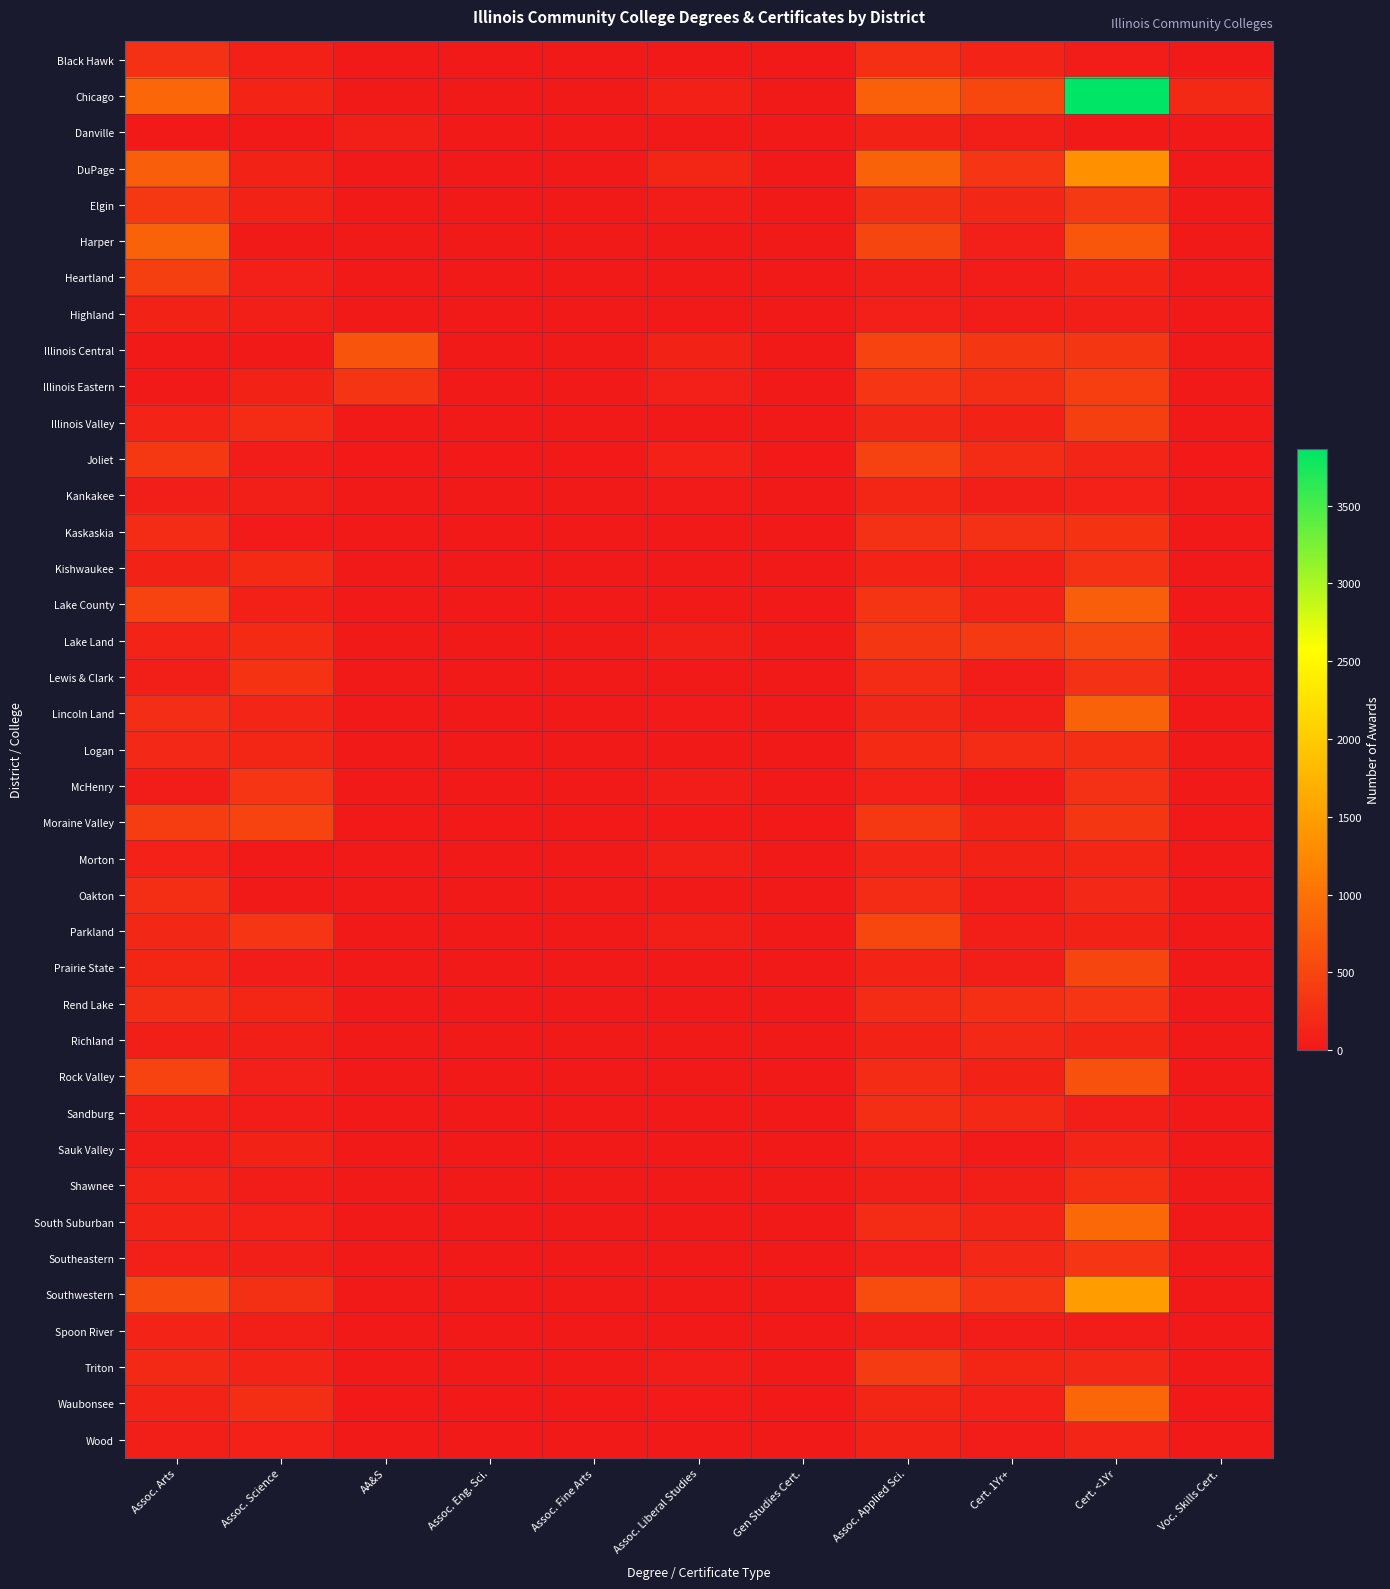

Reading left to right, what are all the values shown in this chart?

Black Hawk: Assoc. Arts=266	Assoc. Science=90	AA&S=0	Assoc. Eng. Sci.=0	Assoc. Fine Arts=0	Assoc. Liberal Studies=11	Gen Studies Cert.=0	Assoc. Applied Sci.=243	Cert. 1Yr+=119	Cert. <1Yr=38	Voc. Skills Cert.=1
Chicago: Assoc. Arts=865	Assoc. Science=135	AA&S=0	Assoc. Eng. Sci.=8	Assoc. Fine Arts=3	Assoc. Liberal Studies=86	Gen Studies Cert.=0	Assoc. Applied Sci.=787	Cert. 1Yr+=518	Cert. <1Yr=3865	Voc. Skills Cert.=186
Danville: Assoc. Arts=0	Assoc. Science=0	AA&S=75	Assoc. Eng. Sci.=1	Assoc. Fine Arts=0	Assoc. Liberal Studies=9	Gen Studies Cert.=0	Assoc. Applied Sci.=105	Cert. 1Yr+=56	Cert. <1Yr=8	Voc. Skills Cert.=0
DuPage: Assoc. Arts=775	Assoc. Science=105	AA&S=0	Assoc. Eng. Sci.=7	Assoc. Fine Arts=0	Assoc. Liberal Studies=145	Gen Studies Cert.=0	Assoc. Applied Sci.=822	Cert. 1Yr+=322	Cert. <1Yr=1349	Voc. Skills Cert.=0
Elgin: Assoc. Arts=351	Assoc. Science=102	AA&S=0	Assoc. Eng. Sci.=7	Assoc. Fine Arts=5	Assoc. Liberal Studies=47	Gen Studies Cert.=0	Assoc. Applied Sci.=261	Cert. 1Yr+=162	Cert. <1Yr=367	Voc. Skills Cert.=0
Harper: Assoc. Arts=820	Assoc. Science=11	AA&S=0	Assoc. Eng. Sci.=0	Assoc. Fine Arts=7	Assoc. Liberal Studies=0	Gen Studies Cert.=0	Assoc. Applied Sci.=494	Cert. 1Yr+=81	Cert. <1Yr=690	Voc. Skills Cert.=0
Heartland: Assoc. Arts=427	Assoc. Science=80	AA&S=0	Assoc. Eng. Sci.=0	Assoc. Fine Arts=0	Assoc. Liberal Studies=0	Gen Studies Cert.=0	Assoc. Applied Sci.=75	Cert. 1Yr+=51	Cert. <1Yr=132	Voc. Skills Cert.=0
Highland: Assoc. Arts=103	Assoc. Science=74	AA&S=0	Assoc. Eng. Sci.=4	Assoc. Fine Arts=0	Assoc. Liberal Studies=10	Gen Studies Cert.=0	Assoc. Applied Sci.=77	Cert. 1Yr+=42	Cert. <1Yr=59	Voc. Skills Cert.=0
Illinois Central: Assoc. Arts=0	Assoc. Science=0	AA&S=668	Assoc. Eng. Sci.=9	Assoc. Fine Arts=0	Assoc. Liberal Studies=111	Gen Studies Cert.=0	Assoc. Applied Sci.=474	Cert. 1Yr+=326	Cert. <1Yr=331	Voc. Skills Cert.=0
Illinois Eastern: Assoc. Arts=5	Assoc. Science=106	AA&S=309	Assoc. Eng. Sci.=0	Assoc. Fine Arts=0	Assoc. Liberal Studies=83	Gen Studies Cert.=0	Assoc. Applied Sci.=314	Cert. 1Yr+=235	Cert. <1Yr=420	Voc. Skills Cert.=0
Illinois Valley: Assoc. Arts=128	Assoc. Science=211	AA&S=0	Assoc. Eng. Sci.=1	Assoc. Fine Arts=0	Assoc. Liberal Studies=15	Gen Studies Cert.=0	Assoc. Applied Sci.=164	Cert. 1Yr+=106	Cert. <1Yr=425	Voc. Skills Cert.=0
Joliet: Assoc. Arts=353	Assoc. Science=35	AA&S=0	Assoc. Eng. Sci.=0	Assoc. Fine Arts=0	Assoc. Liberal Studies=92	Gen Studies Cert.=0	Assoc. Applied Sci.=458	Cert. 1Yr+=217	Cert. <1Yr=136	Voc. Skills Cert.=0
Kankakee: Assoc. Arts=65	Assoc. Science=53	AA&S=0	Assoc. Eng. Sci.=3	Assoc. Fine Arts=5	Assoc. Liberal Studies=26	Gen Studies Cert.=0	Assoc. Applied Sci.=158	Cert. 1Yr+=73	Cert. <1Yr=98	Voc. Skills Cert.=0
Kaskaskia: Assoc. Arts=207	Assoc. Science=30	AA&S=0	Assoc. Eng. Sci.=0	Assoc. Fine Arts=0	Assoc. Liberal Studies=15	Gen Studies Cert.=0	Assoc. Applied Sci.=268	Cert. 1Yr+=267	Cert. <1Yr=291	Voc. Skills Cert.=0
Kishwaukee: Assoc. Arts=108	Assoc. Science=189	AA&S=0	Assoc. Eng. Sci.=4	Assoc. Fine Arts=1	Assoc. Liberal Studies=0	Gen Studies Cert.=0	Assoc. Applied Sci.=132	Cert. 1Yr+=84	Cert. <1Yr=284	Voc. Skills Cert.=0
Lake County: Assoc. Arts=475	Assoc. Science=89	AA&S=0	Assoc. Eng. Sci.=3	Assoc. Fine Arts=0	Assoc. Liberal Studies=0	Gen Studies Cert.=0	Assoc. Applied Sci.=305	Cert. 1Yr+=116	Cert. <1Yr=779	Voc. Skills Cert.=0
Lake Land: Assoc. Arts=126	Assoc. Science=191	AA&S=0	Assoc. Eng. Sci.=5	Assoc. Fine Arts=0	Assoc. Liberal Studies=61	Gen Studies Cert.=0	Assoc. Applied Sci.=329	Cert. 1Yr+=369	Cert. <1Yr=530	Voc. Skills Cert.=0
Lewis & Clark: Assoc. Arts=65	Assoc. Science=289	AA&S=0	Assoc. Eng. Sci.=0	Assoc. Fine Arts=2	Assoc. Liberal Studies=13	Gen Studies Cert.=0	Assoc. Applied Sci.=205	Cert. 1Yr+=41	Cert. <1Yr=268	Voc. Skills Cert.=0
Lincoln Land: Assoc. Arts=239	Assoc. Science=141	AA&S=0	Assoc. Eng. Sci.=3	Assoc. Fine Arts=3	Assoc. Liberal Studies=30	Gen Studies Cert.=5	Assoc. Applied Sci.=166	Cert. 1Yr+=59	Cert. <1Yr=821	Voc. Skills Cert.=0
Logan: Assoc. Arts=172	Assoc. Science=147	AA&S=0	Assoc. Eng. Sci.=3	Assoc. Fine Arts=1	Assoc. Liberal Studies=0	Gen Studies Cert.=0	Assoc. Applied Sci.=193	Cert. 1Yr+=210	Cert. <1Yr=220	Voc. Skills Cert.=0
McHenry: Assoc. Arts=41	Assoc. Science=324	AA&S=0	Assoc. Eng. Sci.=4	Assoc. Fine Arts=5	Assoc. Liberal Studies=51	Gen Studies Cert.=0	Assoc. Applied Sci.=95	Cert. 1Yr+=22	Cert. <1Yr=273	Voc. Skills Cert.=0
Moraine Valley: Assoc. Arts=401	Assoc. Science=479	AA&S=0	Assoc. Eng. Sci.=0	Assoc. Fine Arts=0	Assoc. Liberal Studies=0	Gen Studies Cert.=0	Assoc. Applied Sci.=343	Cert. 1Yr+=103	Cert. <1Yr=331	Voc. Skills Cert.=0
Morton: Assoc. Arts=92	Assoc. Science=20	AA&S=0	Assoc. Eng. Sci.=0	Assoc. Fine Arts=4	Assoc. Liberal Studies=59	Gen Studies Cert.=0	Assoc. Applied Sci.=140	Cert. 1Yr+=103	Cert. <1Yr=146	Voc. Skills Cert.=0
Oakton: Assoc. Arts=222	Assoc. Science=7	AA&S=0	Assoc. Eng. Sci.=7	Assoc. Fine Arts=0	Assoc. Liberal Studies=0	Gen Studies Cert.=0	Assoc. Applied Sci.=199	Cert. 1Yr+=38	Cert. <1Yr=175	Voc. Skills Cert.=0
Parkland: Assoc. Arts=163	Assoc. Science=313	AA&S=0	Assoc. Eng. Sci.=7	Assoc. Fine Arts=10	Assoc. Liberal Studies=55	Gen Studies Cert.=0	Assoc. Applied Sci.=522	Cert. 1Yr+=71	Cert. <1Yr=109	Voc. Skills Cert.=0
Prairie State: Assoc. Arts=149	Assoc. Science=31	AA&S=0	Assoc. Eng. Sci.=0	Assoc. Fine Arts=1	Assoc. Liberal Studies=8	Gen Studies Cert.=0	Assoc. Applied Sci.=130	Cert. 1Yr+=60	Cert. <1Yr=502	Voc. Skills Cert.=0
Rend Lake: Assoc. Arts=223	Assoc. Science=155	AA&S=0	Assoc. Eng. Sci.=2	Assoc. Fine Arts=0	Assoc. Liberal Studies=0	Gen Studies Cert.=0	Assoc. Applied Sci.=203	Cert. 1Yr+=243	Cert. <1Yr=317	Voc. Skills Cert.=0
Richland: Assoc. Arts=61	Assoc. Science=67	AA&S=0	Assoc. Eng. Sci.=1	Assoc. Fine Arts=0	Assoc. Liberal Studies=8	Gen Studies Cert.=0	Assoc. Applied Sci.=109	Cert. 1Yr+=178	Cert. <1Yr=157	Voc. Skills Cert.=0
Rock Valley: Assoc. Arts=469	Assoc. Science=78	AA&S=0	Assoc. Eng. Sci.=0	Assoc. Fine Arts=0	Assoc. Liberal Studies=2	Gen Studies Cert.=0	Assoc. Applied Sci.=197	Cert. 1Yr+=102	Cert. <1Yr=627	Voc. Skills Cert.=0
Sandburg: Assoc. Arts=74	Assoc. Science=37	AA&S=0	Assoc. Eng. Sci.=0	Assoc. Fine Arts=2	Assoc. Liberal Studies=10	Gen Studies Cert.=0	Assoc. Applied Sci.=231	Cert. 1Yr+=183	Cert. <1Yr=57	Voc. Skills Cert.=0
Sauk Valley: Assoc. Arts=46	Assoc. Science=106	AA&S=0	Assoc. Eng. Sci.=3	Assoc. Fine Arts=2	Assoc. Liberal Studies=9	Gen Studies Cert.=0	Assoc. Applied Sci.=93	Cert. 1Yr+=24	Cert. <1Yr=137	Voc. Skills Cert.=0
Shawnee: Assoc. Arts=124	Assoc. Science=34	AA&S=0	Assoc. Eng. Sci.=1	Assoc. Fine Arts=1	Assoc. Liberal Studies=6	Gen Studies Cert.=0	Assoc. Applied Sci.=54	Cert. 1Yr+=55	Cert. <1Yr=245	Voc. Skills Cert.=0
South Suburban: Assoc. Arts=124	Assoc. Science=98	AA&S=0	Assoc. Eng. Sci.=2	Assoc. Fine Arts=2	Assoc. Liberal Studies=0	Gen Studies Cert.=0	Assoc. Applied Sci.=217	Cert. 1Yr+=136	Cert. <1Yr=884	Voc. Skills Cert.=0
Southeastern: Assoc. Arts=79	Assoc. Science=65	AA&S=0	Assoc. Eng. Sci.=5	Assoc. Fine Arts=0	Assoc. Liberal Studies=11	Gen Studies Cert.=0	Assoc. Applied Sci.=83	Cert. 1Yr+=167	Cert. <1Yr=324	Voc. Skills Cert.=0
Southwestern: Assoc. Arts=557	Assoc. Science=261	AA&S=0	Assoc. Eng. Sci.=1	Assoc. Fine Arts=22	Assoc. Liberal Studies=3	Gen Studies Cert.=0	Assoc. Applied Sci.=576	Cert. 1Yr+=322	Cert. <1Yr=1485	Voc. Skills Cert.=0
Spoon River: Assoc. Arts=123	Assoc. Science=58	AA&S=0	Assoc. Eng. Sci.=0	Assoc. Fine Arts=0	Assoc. Liberal Studies=18	Gen Studies Cert.=0	Assoc. Applied Sci.=70	Cert. 1Yr+=32	Cert. <1Yr=52	Voc. Skills Cert.=0
Triton: Assoc. Arts=187	Assoc. Science=116	AA&S=0	Assoc. Eng. Sci.=0	Assoc. Fine Arts=2	Assoc. Liberal Studies=52	Gen Studies Cert.=0	Assoc. Applied Sci.=381	Cert. 1Yr+=147	Cert. <1Yr=179	Voc. Skills Cert.=0
Waubonsee: Assoc. Arts=124	Assoc. Science=219	AA&S=0	Assoc. Eng. Sci.=0	Assoc. Fine Arts=0	Assoc. Liberal Studies=23	Gen Studies Cert.=0	Assoc. Applied Sci.=155	Cert. 1Yr+=93	Cert. <1Yr=861	Voc. Skills Cert.=0
Wood: Assoc. Arts=64	Assoc. Science=97	AA&S=0	Assoc. Eng. Sci.=0	Assoc. Fine Arts=0	Assoc. Liberal Studies=0	Gen Studies Cert.=0	Assoc. Applied Sci.=106	Cert. 1Yr+=52	Cert. <1Yr=138	Voc. Skills Cert.=0